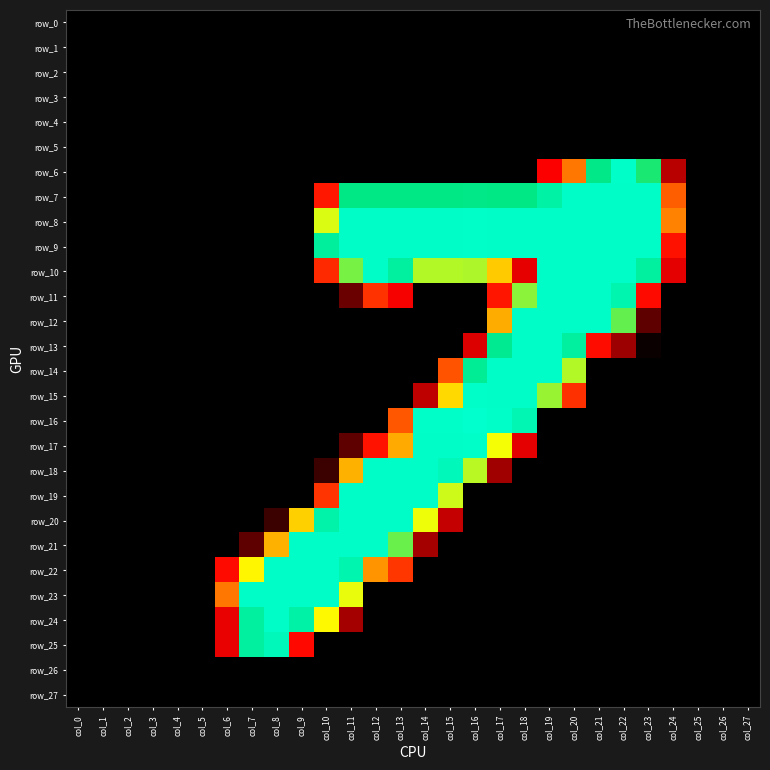

What is the difference between the highest and lowest values at col_12?

252